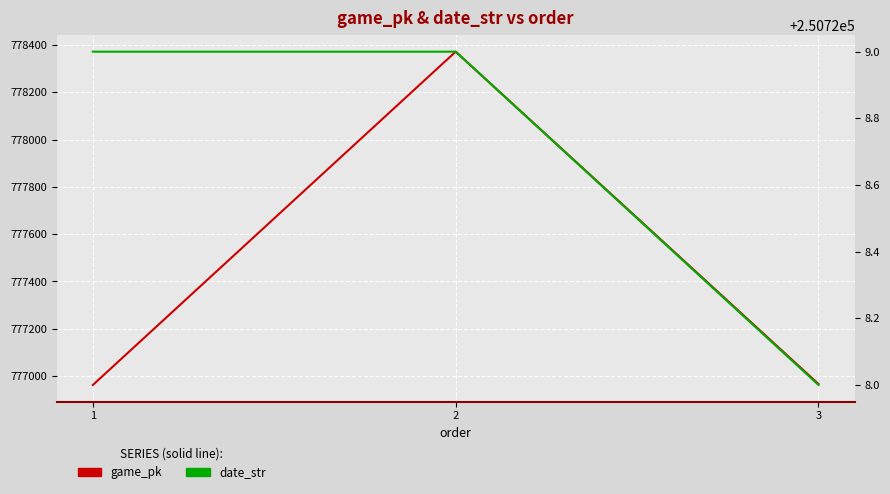

Which series has the widest spread of values?

game_pk